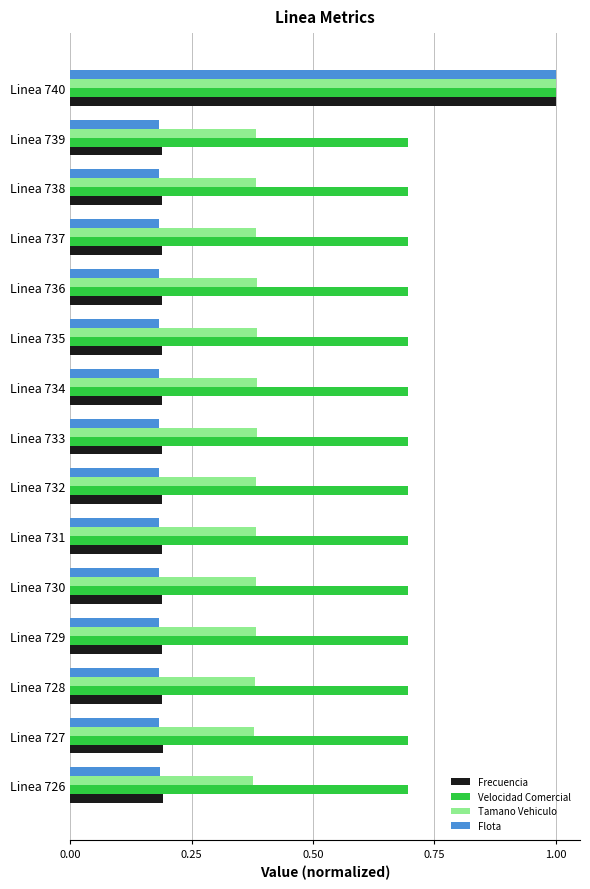

Which series has the largest range (max minus min)?

Flota